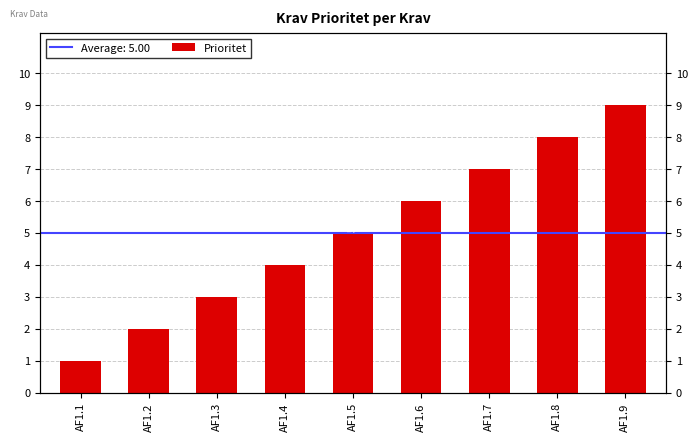

Approximately how many times larger is the value at AF1.4 compared to AF1.8?

0.5